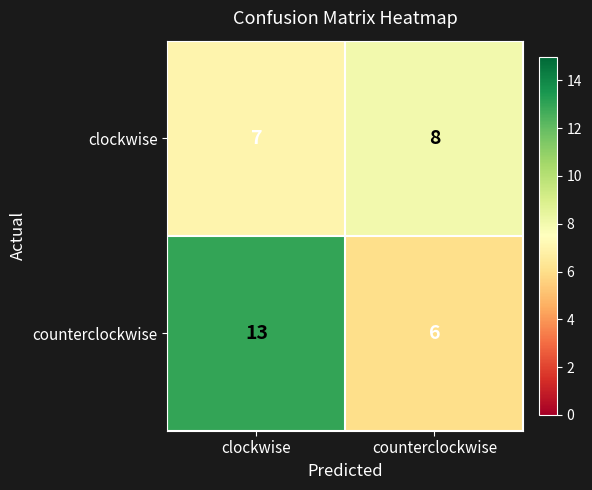

Which series changed the most between clockwise and counterclockwise?

counterclockwise